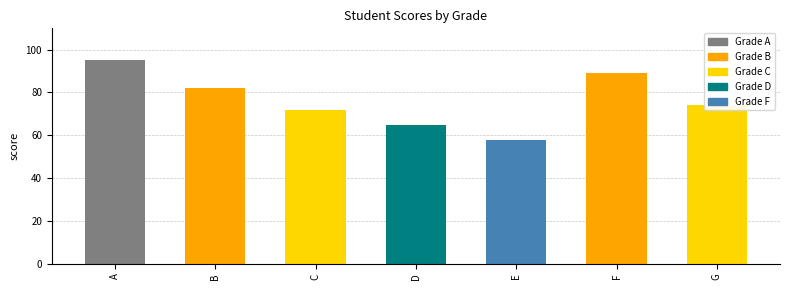

What is the smallest value displayed?

58